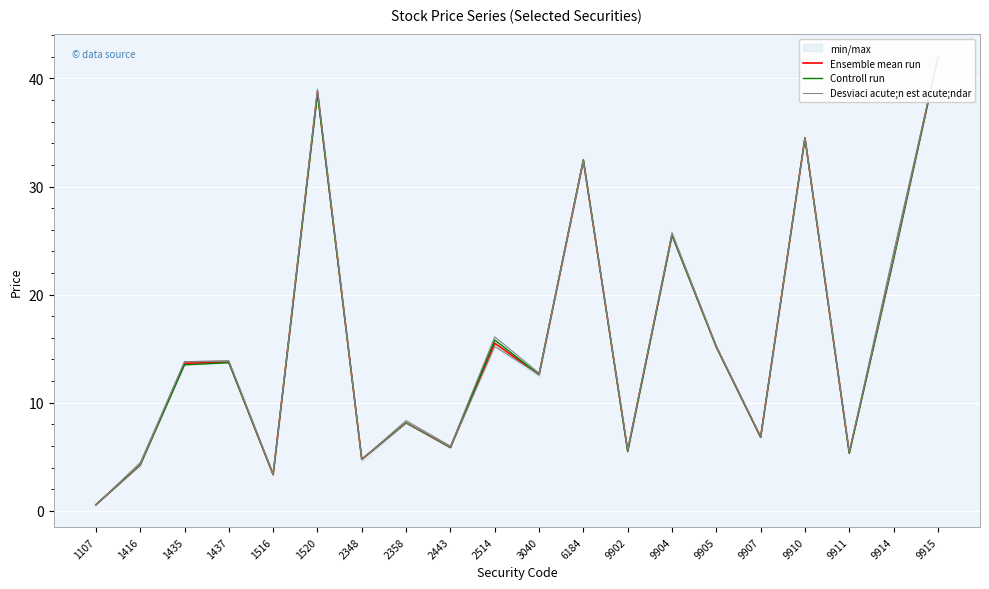

Which label corresponds to the smallest value in the chart?

1107